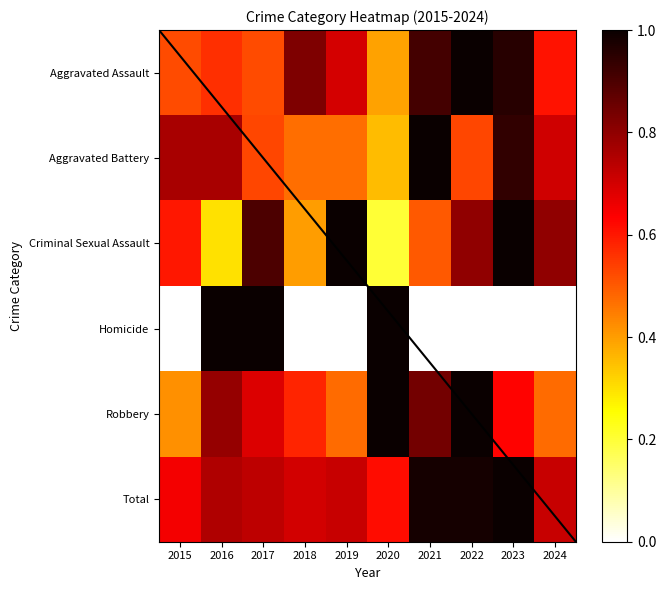

Between 2023 and 2019, which is larger?

2023